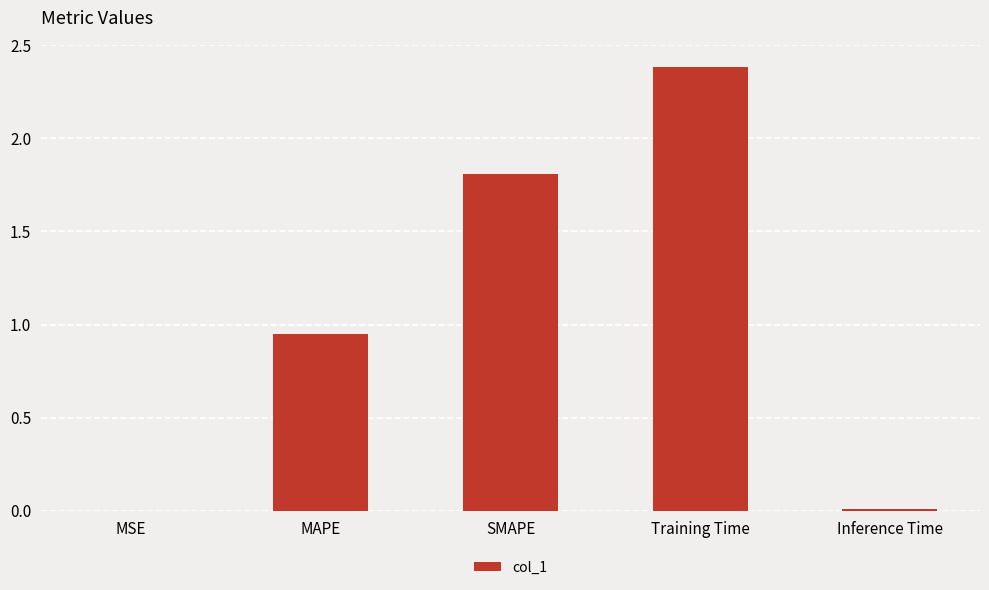

Where is the data nearest to the value 1?

MAPE